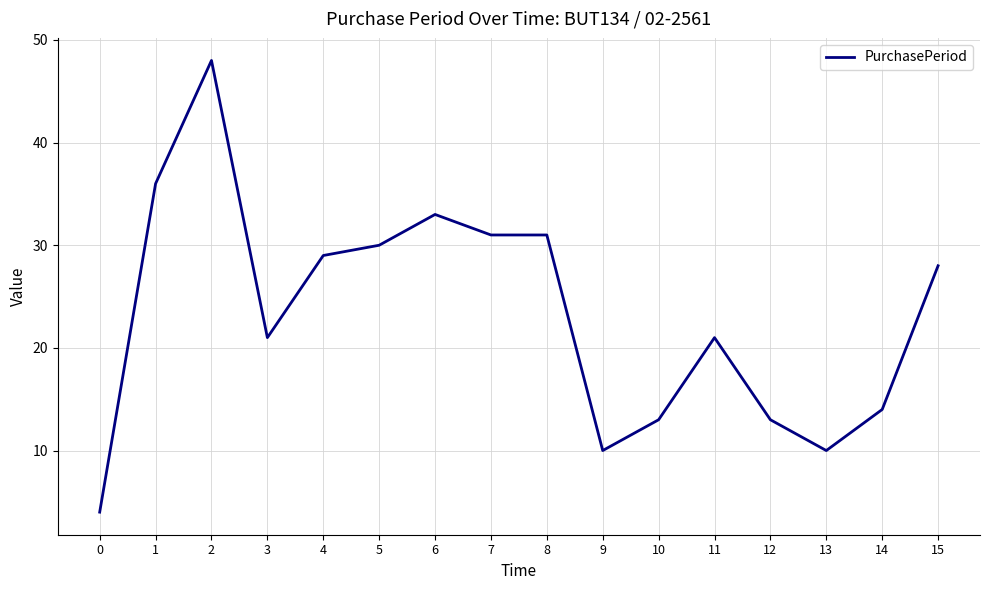

The value at 7 is 12. True or false?

False